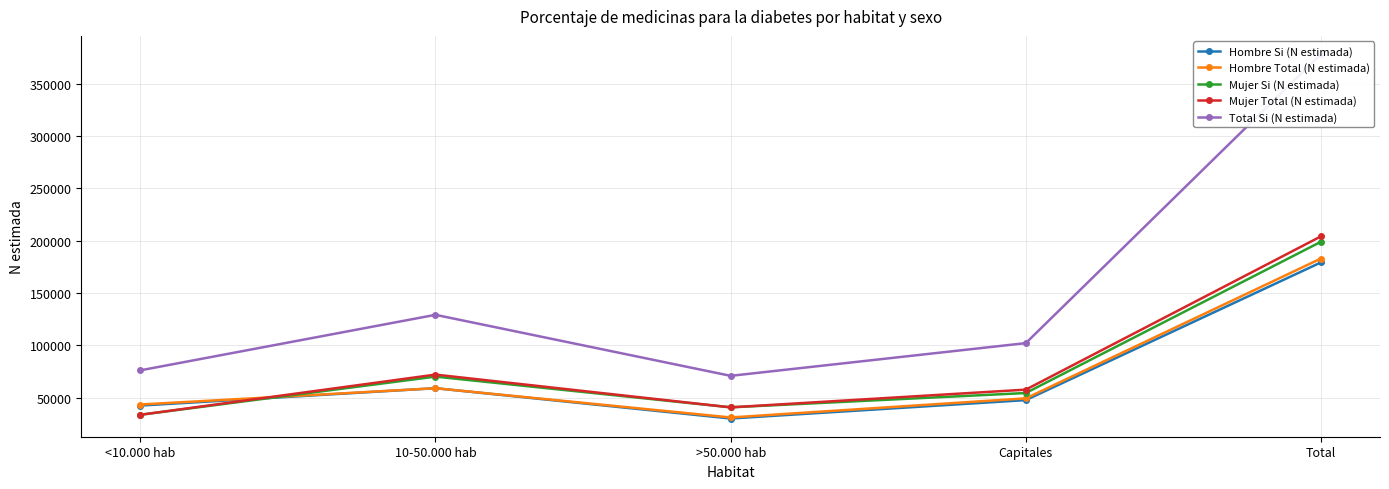

True or false: Total Si (N estimada) and Mujer Total (N estimada) cross at least once.

False